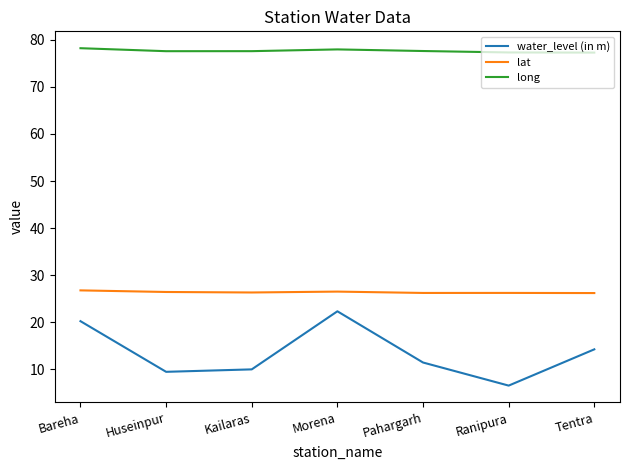

What position from the left is Ranipura?

6